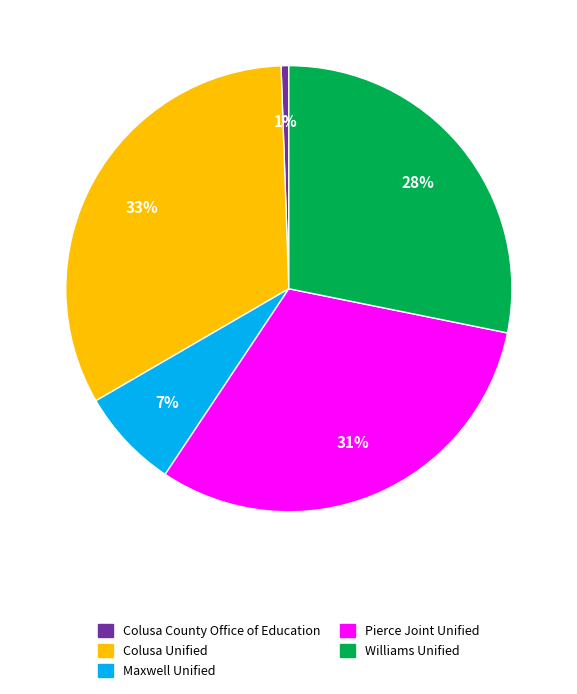

What percentage is the Colusa Unified slice, to the nearest percent?

33%